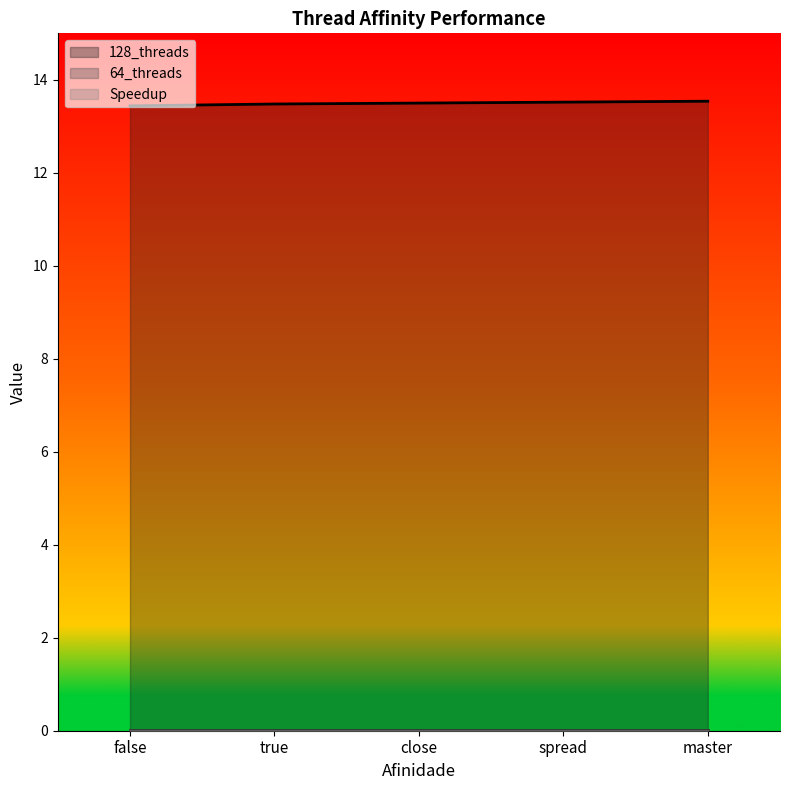

What is the difference between the highest and lowest values at true?

13.5